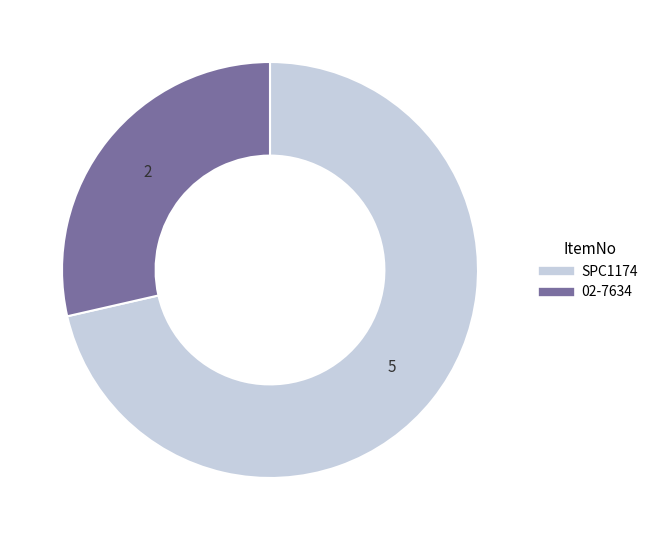

Is it true that SPC1174 is 71% of the pie?

True